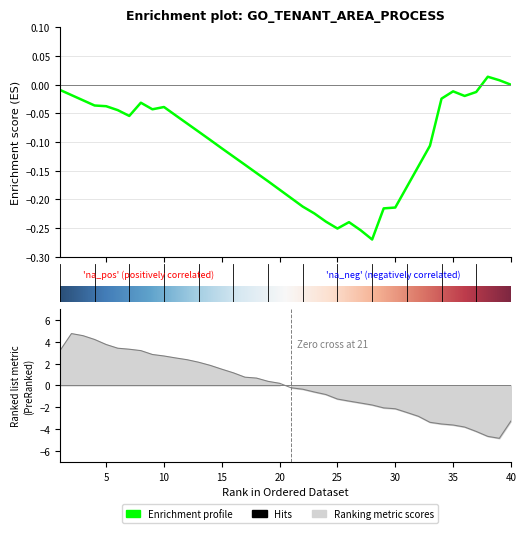

True or false: the data shows 2.8 at 9.

True